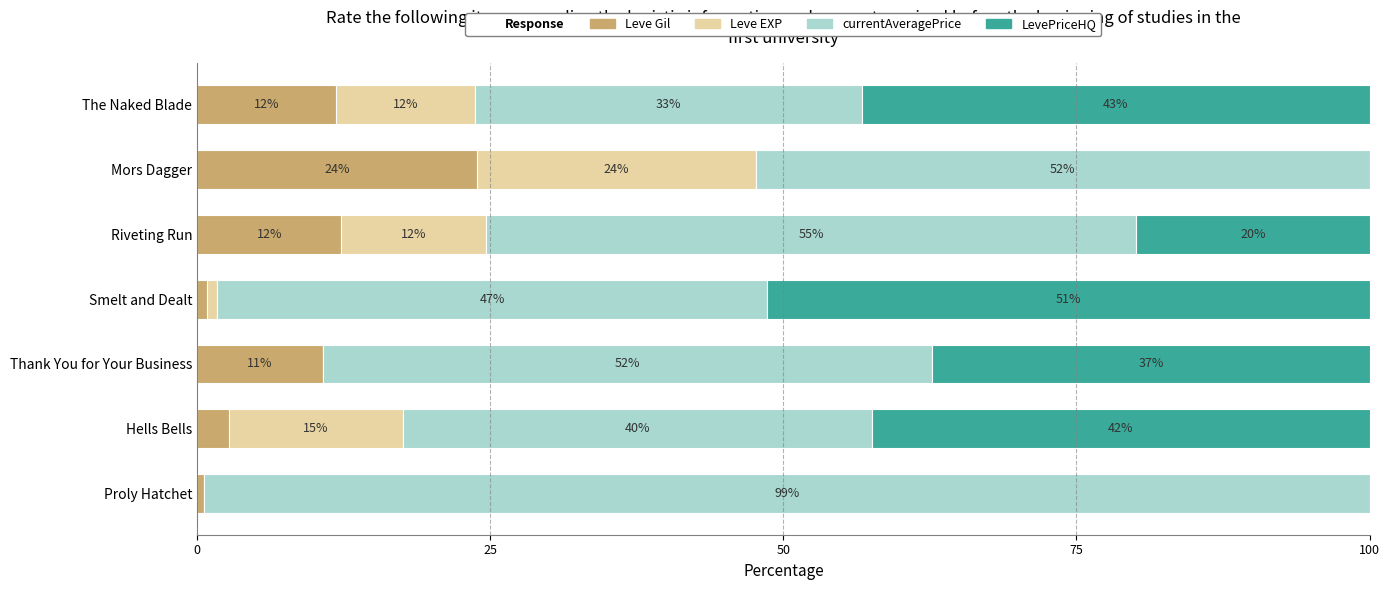

Reading left to right, extract all data points from this chart.

Leve Gil: 0.6	2.7	10.7	0.8	12.3	23.8	11.9
Leve EXP: 0.0	14.8	0.0	0.8	12.3	23.8	11.9
currentAveragePrice: 99.4	40.1	52.0	47.0	55.5	52.3	33.0
LevePriceHQ: 0.0	42.4	37.3	51.4	19.9	0.0	43.3